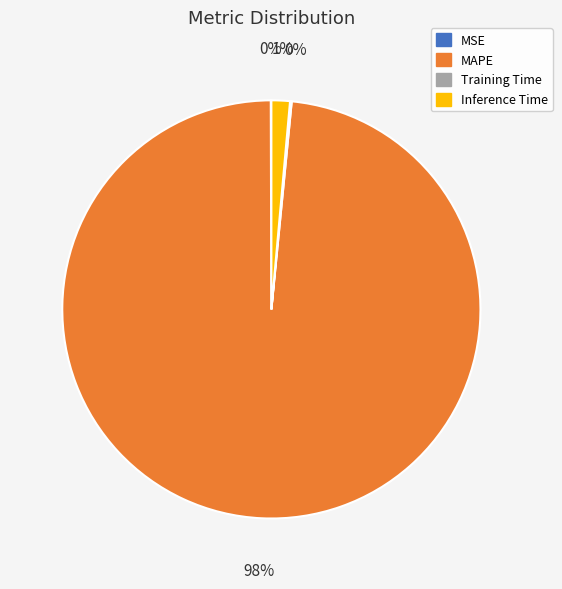

To the nearest percent, what is the average slice percentage?

25%